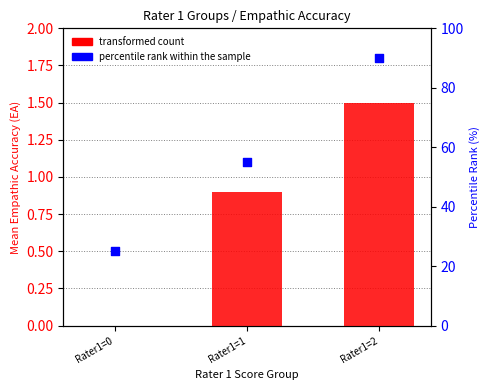

Which series has the widest spread of Y values?

percentile rank within the sample